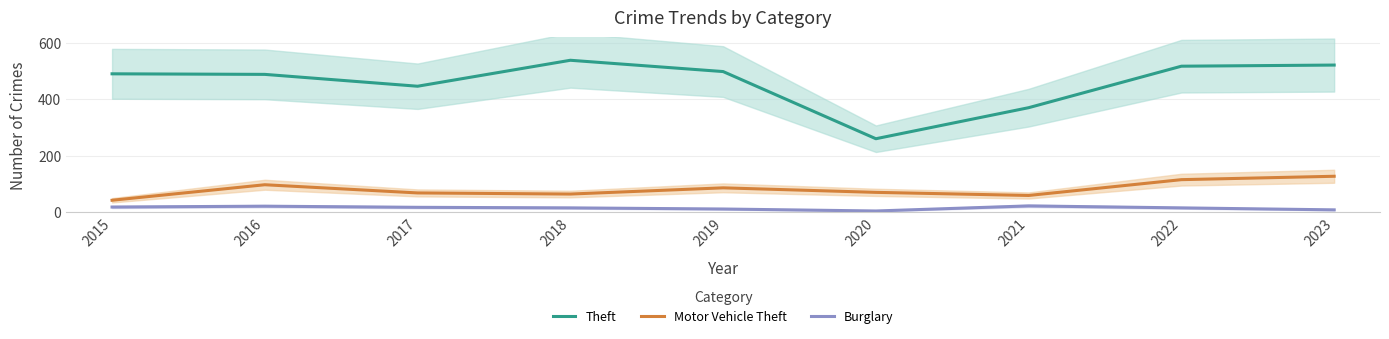

Which has a higher value, 2020 or 2015?

2015